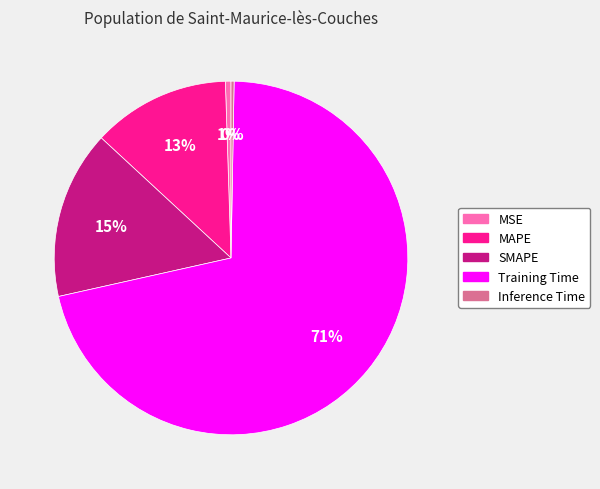

To the nearest percent, what portion does SMAPE represent?

15%